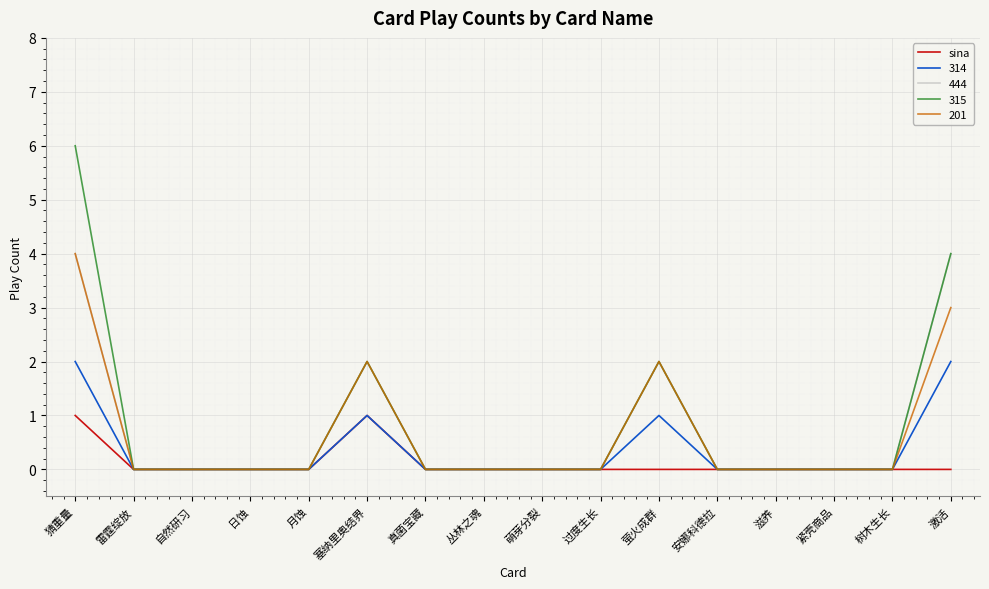

Which series has the largest range (max minus min)?

315